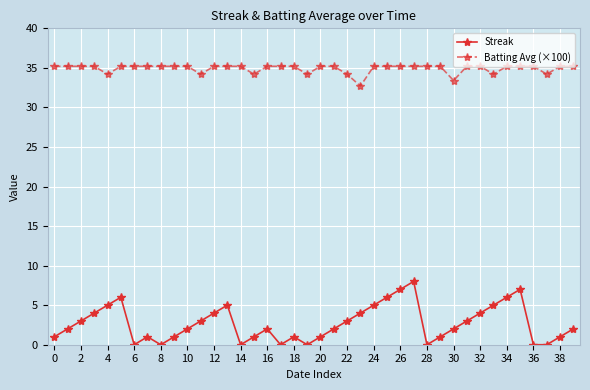

Which series has the largest total across all categories?

Batting Avg (×100)